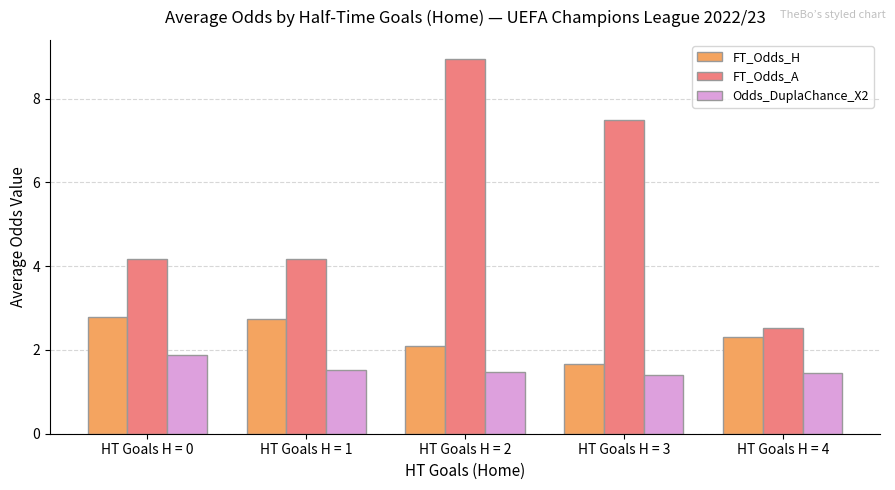

Which series changed the most between HT Goals H = 1 and HT Goals H = 2?

FT_Odds_A